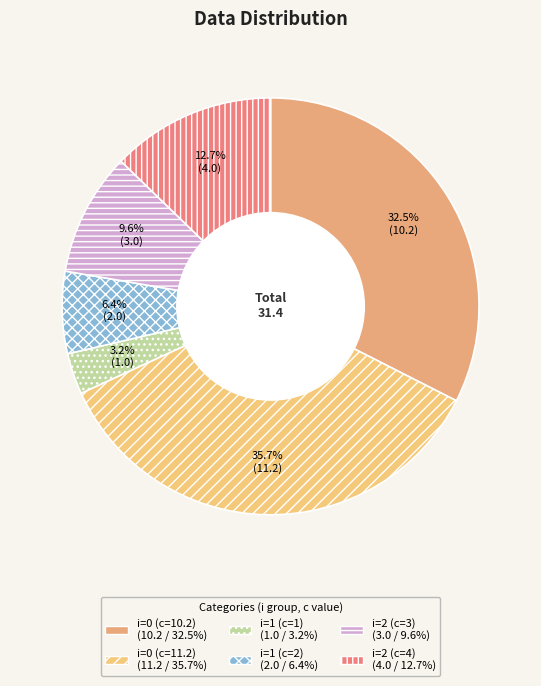

What is the smallest slice in the pie chart?

i=1 (c=1)